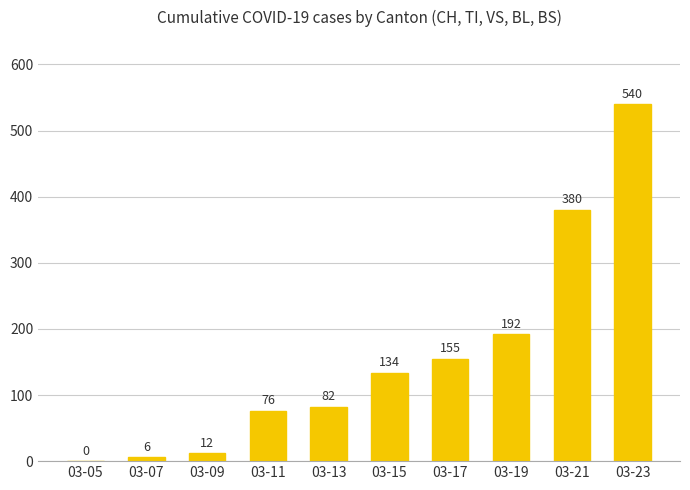

What is the greatest value displayed?

540